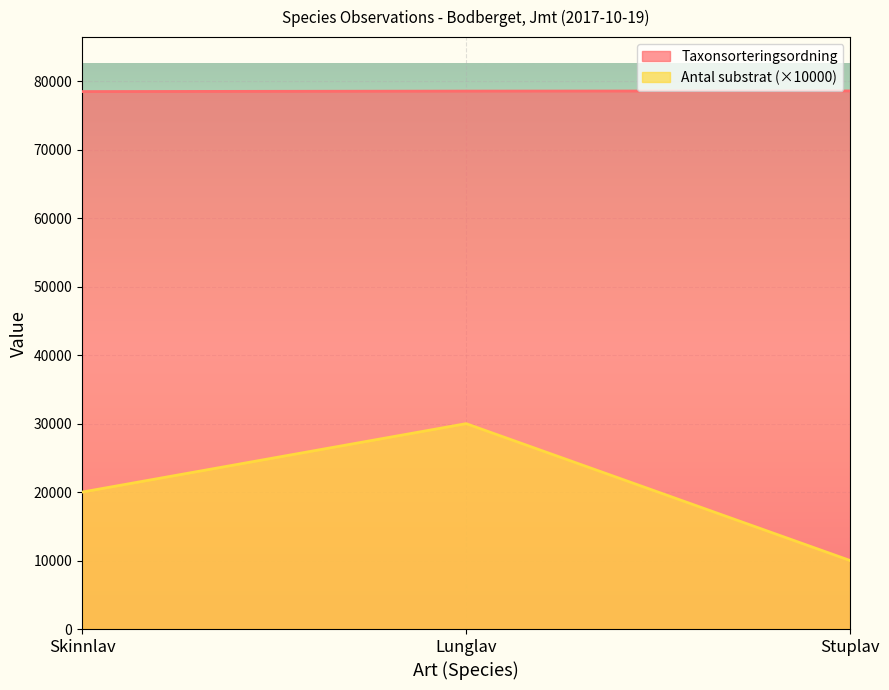

What position from the left is Stuplav?

3